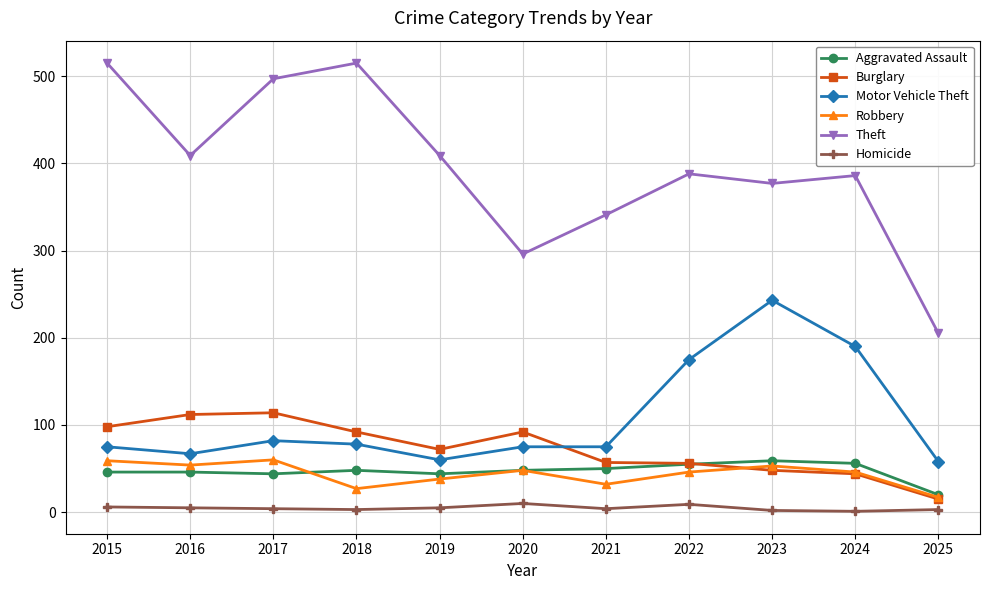

In Robbery, how many points are lower than both neighbors (excluding endpoints)?

3